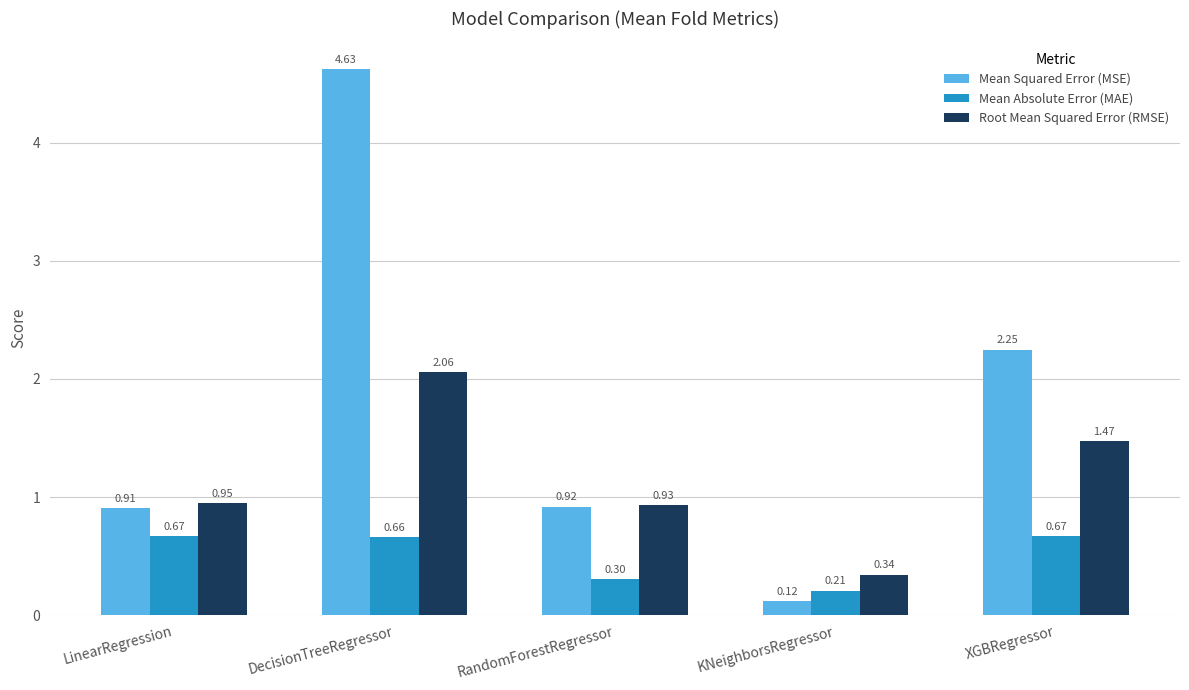

List the series in order of their overall mean, lowest first.

Mean Absolute Error (MAE), Root Mean Squared Error (RMSE), Mean Squared Error (MSE)